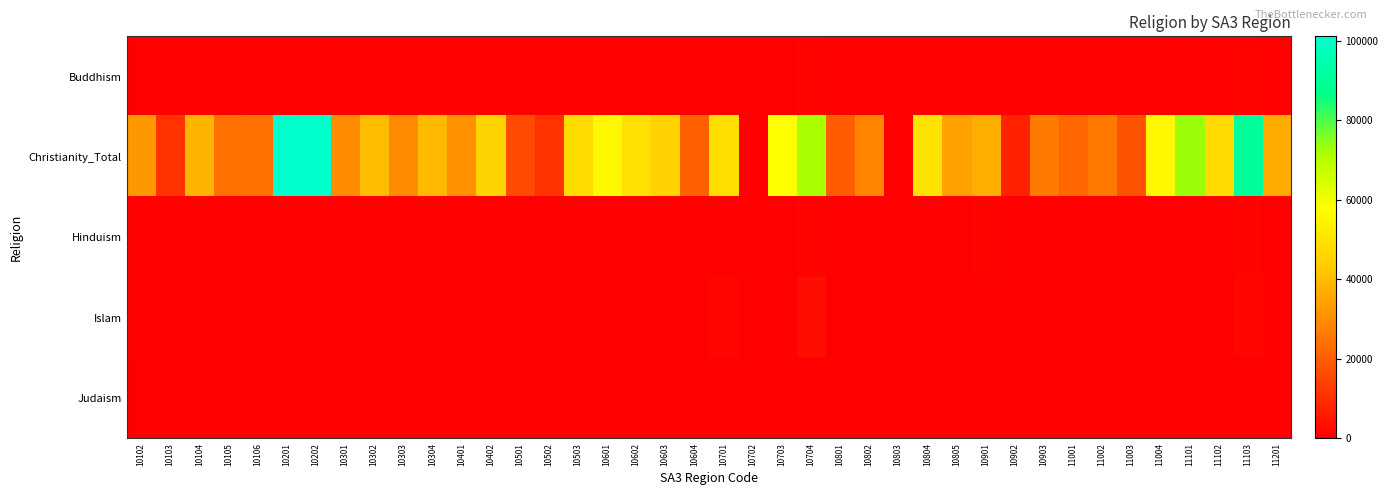

Which category has the lowest value across all series?

10702